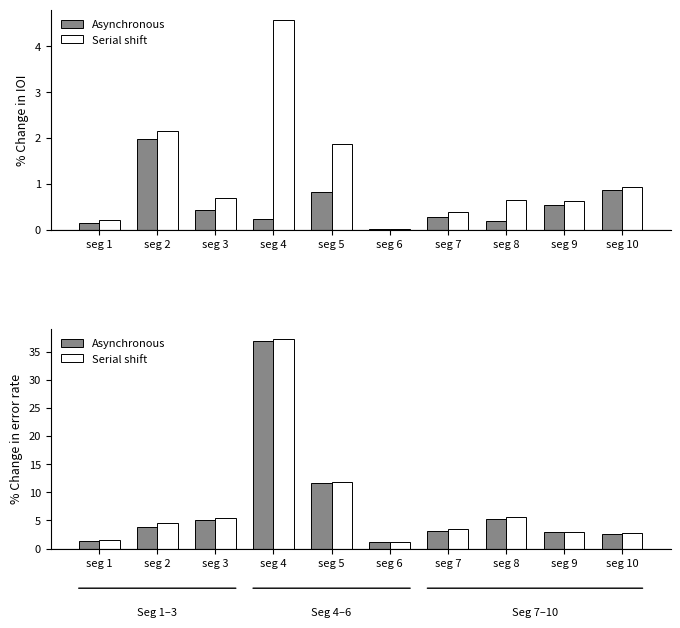

At which label is Asynchronous closest to 19?

seg 5